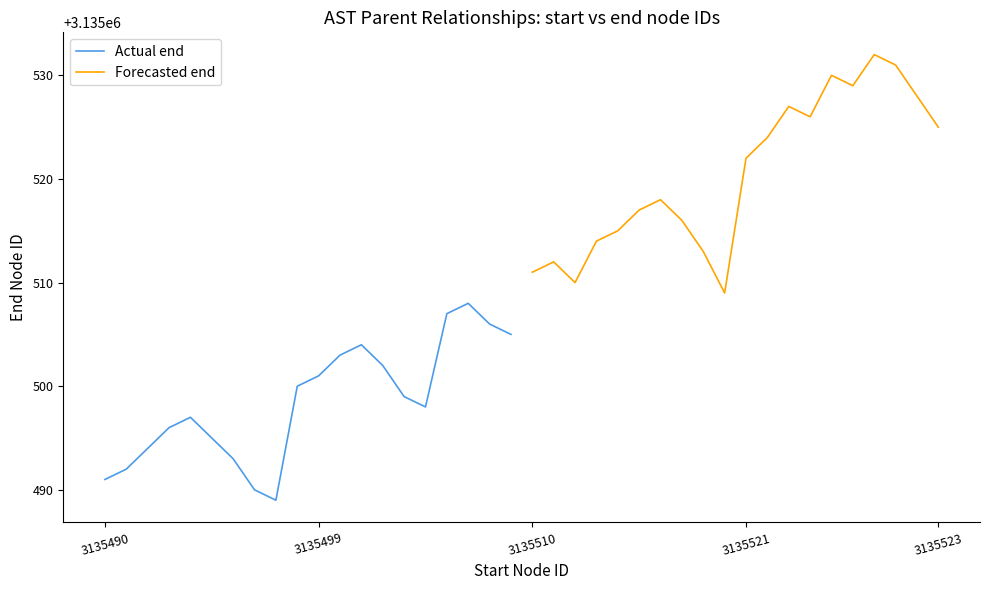

What is the highest value of the Actual end series?

3135508